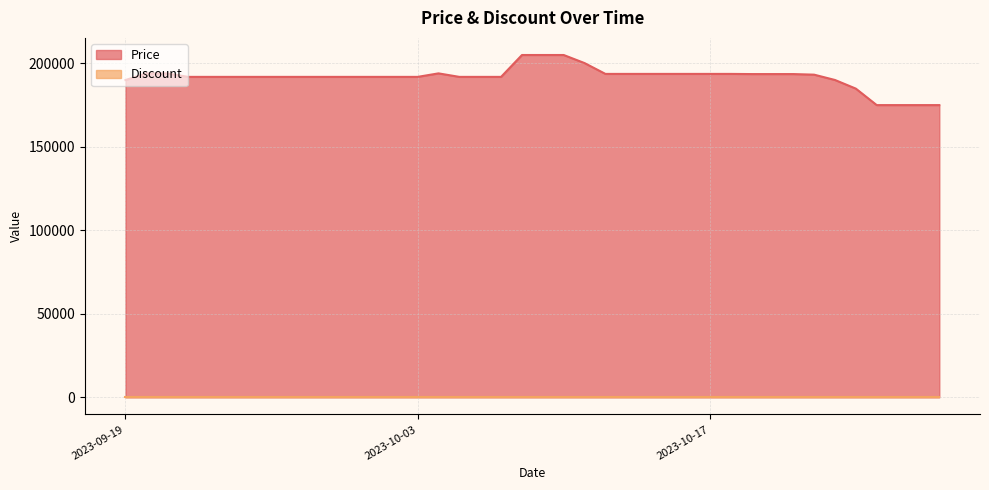

Which series has the largest range (max minus min)?

Price